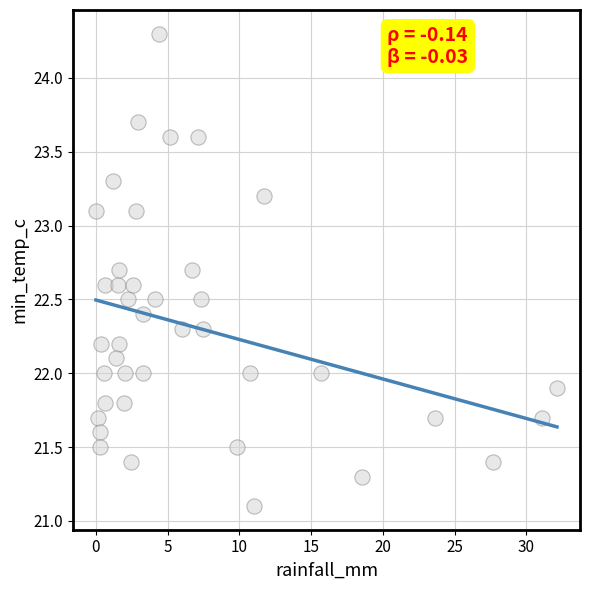

What is the range of Y values (max minus min)?

3.2